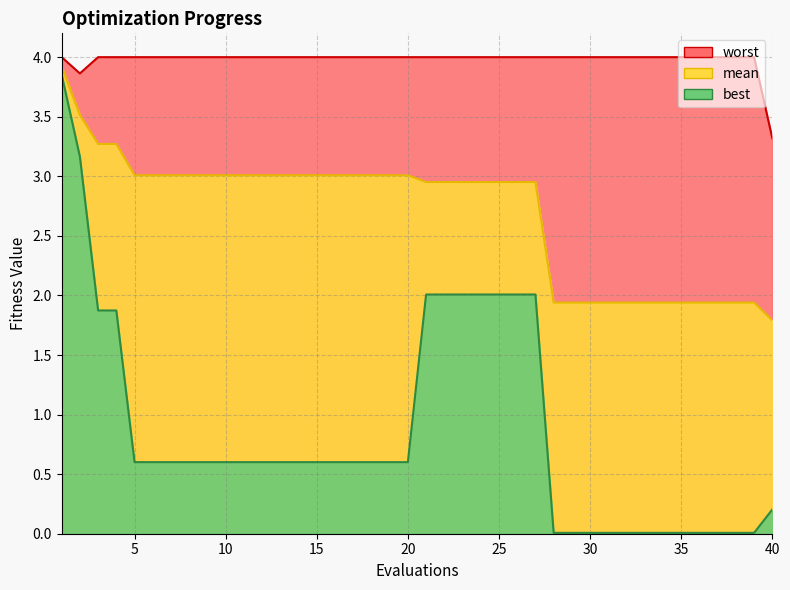

Which label corresponds to the smallest value in the chart?

28